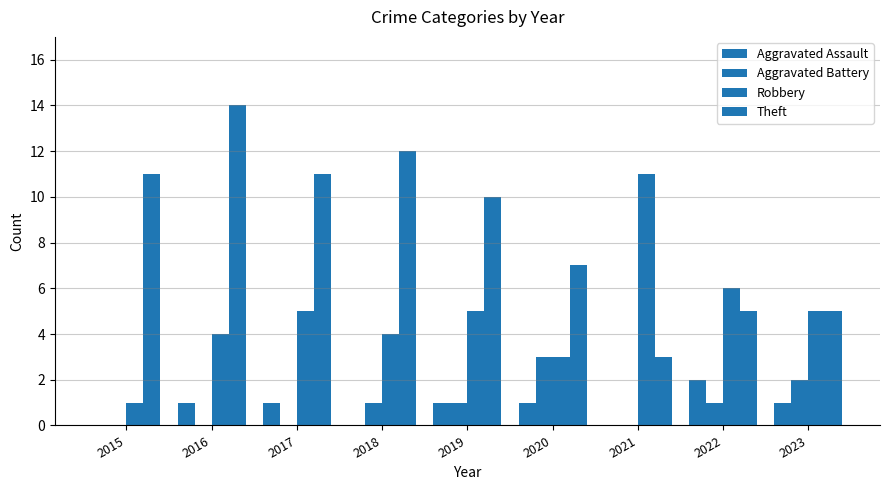

Is it true that Robbery equals 3 at 2021?

False